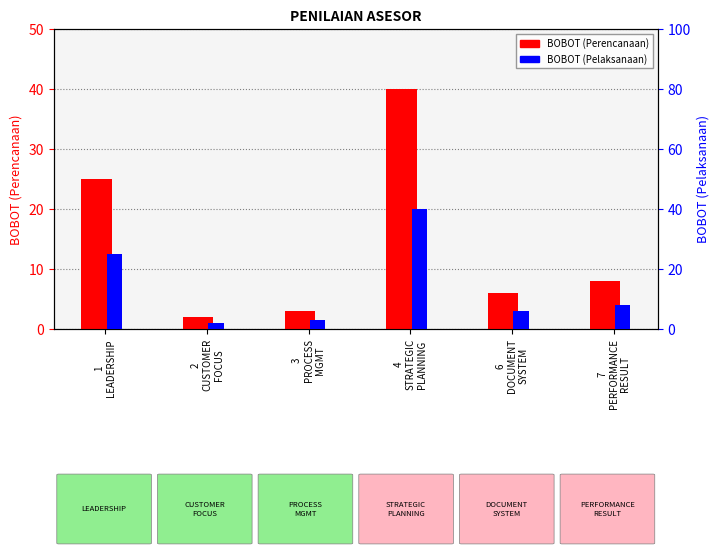

How many values in the BOBOT (Perencanaan) series exceed 8?

2